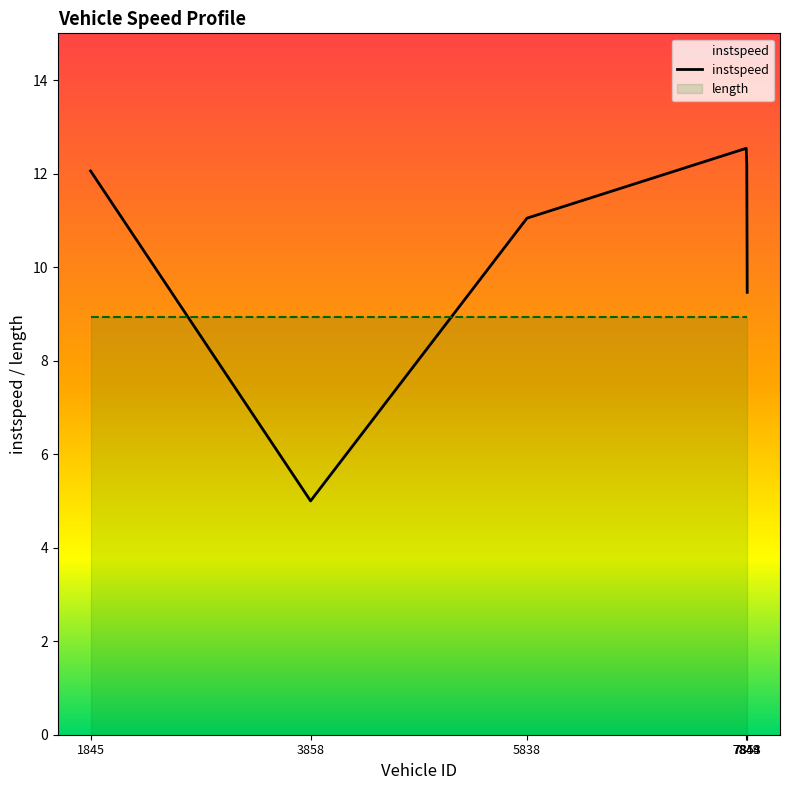

At which category does the chart reach its peak across all series?

7844